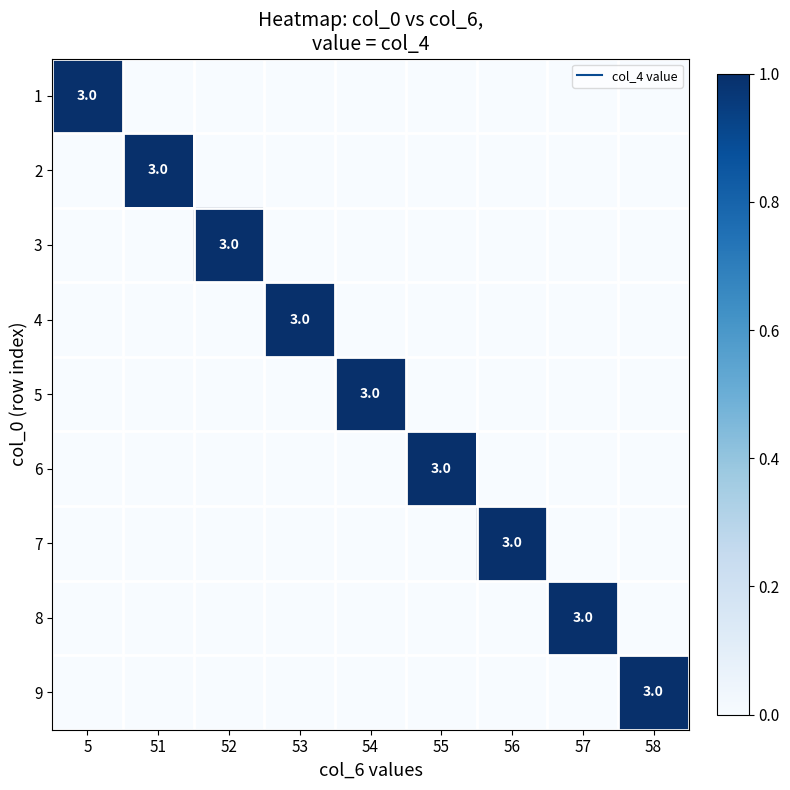

What is the spread (max minus min) of values at 57?

1